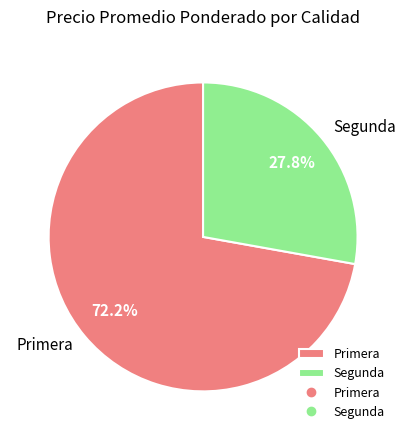

How many slices are in this pie chart?

2